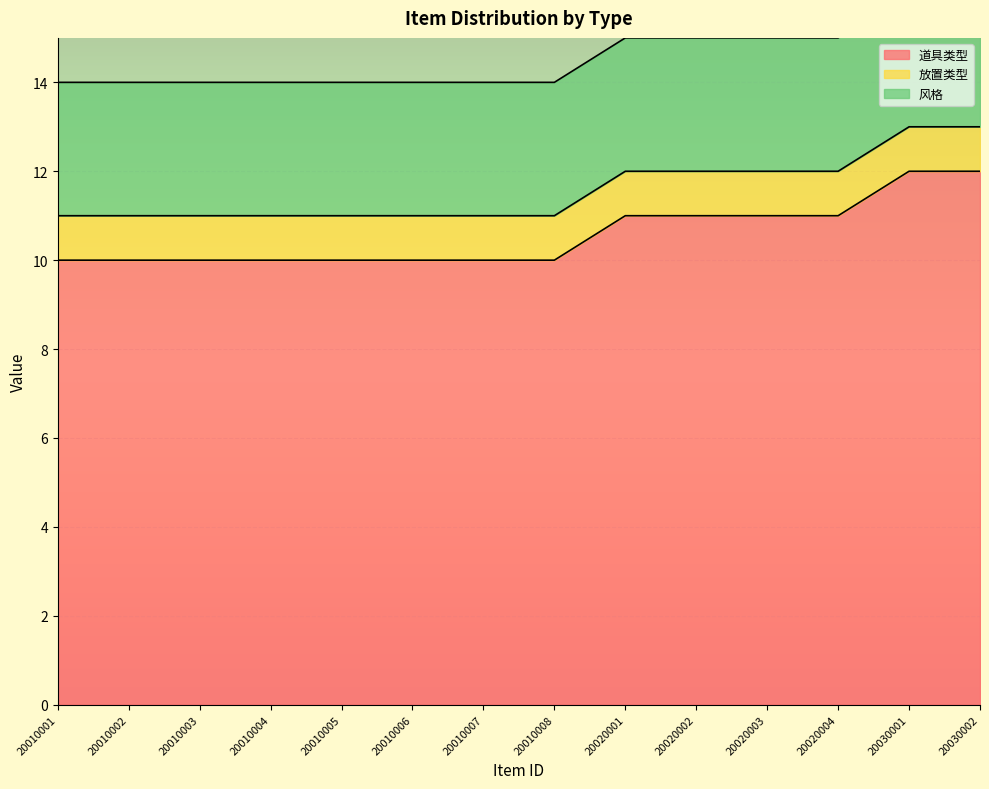

True or false: 风格 and 道具类型 intersect in this chart.

False